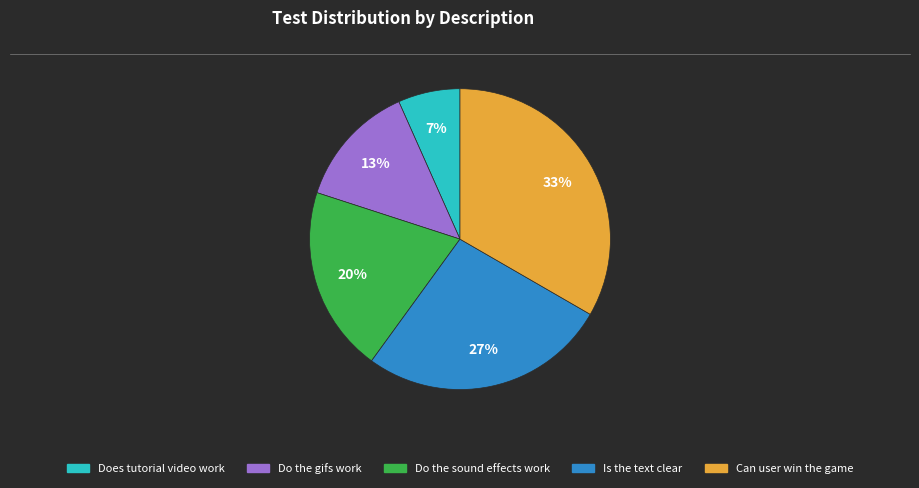

To the nearest percent, what percentage of the pie is Do the sound effects work?

20%